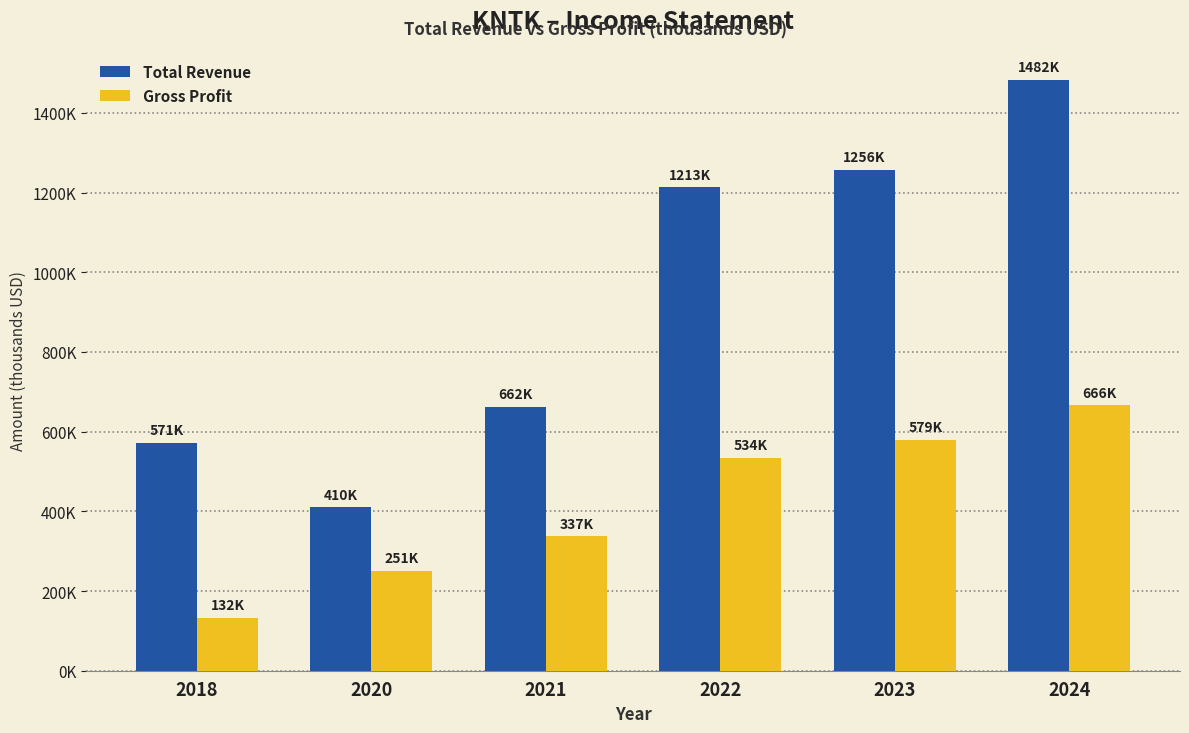

What are all the series names shown in the legend?

Total Revenue, Gross Profit